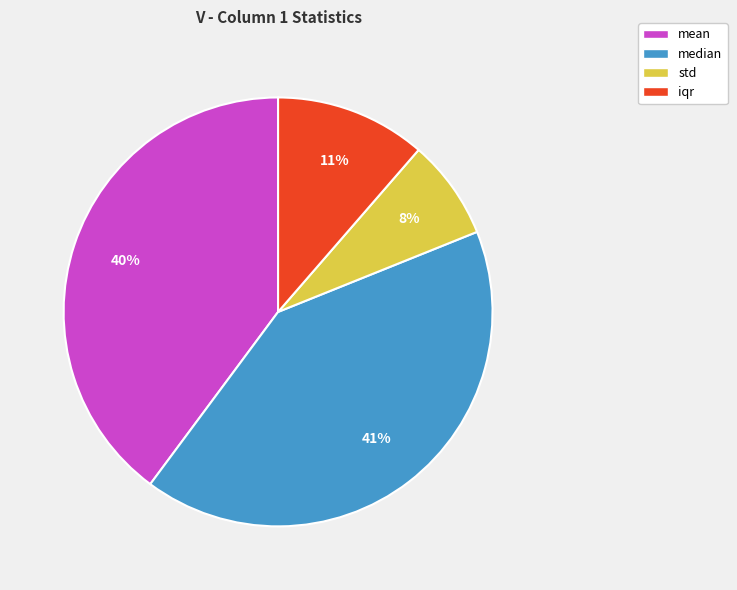

Which has a higher value, median or std?

median